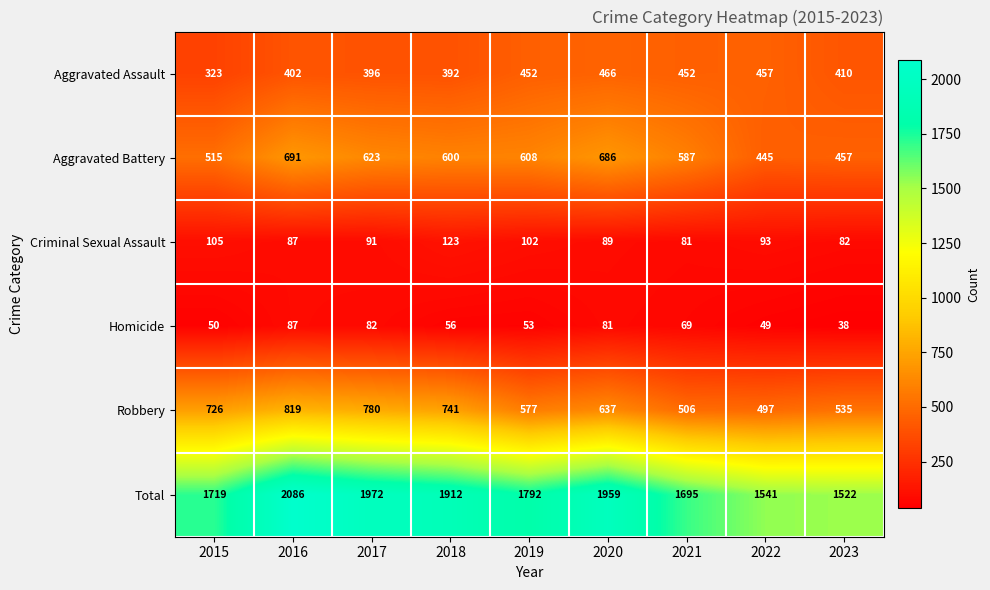

Which series has the largest total across all categories?

Total